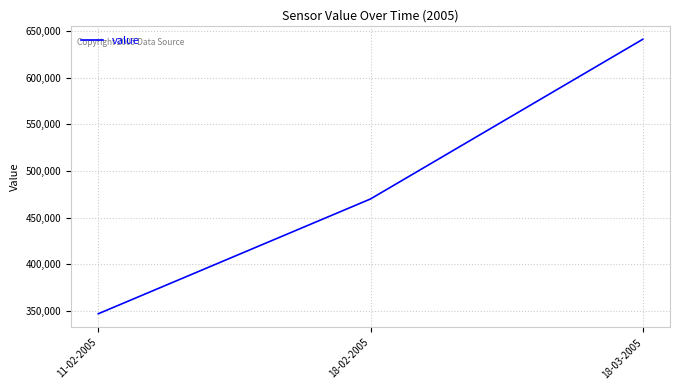

List the labels in order of value, smallest first.

11-02-2005, 18-02-2005, 18-03-2005